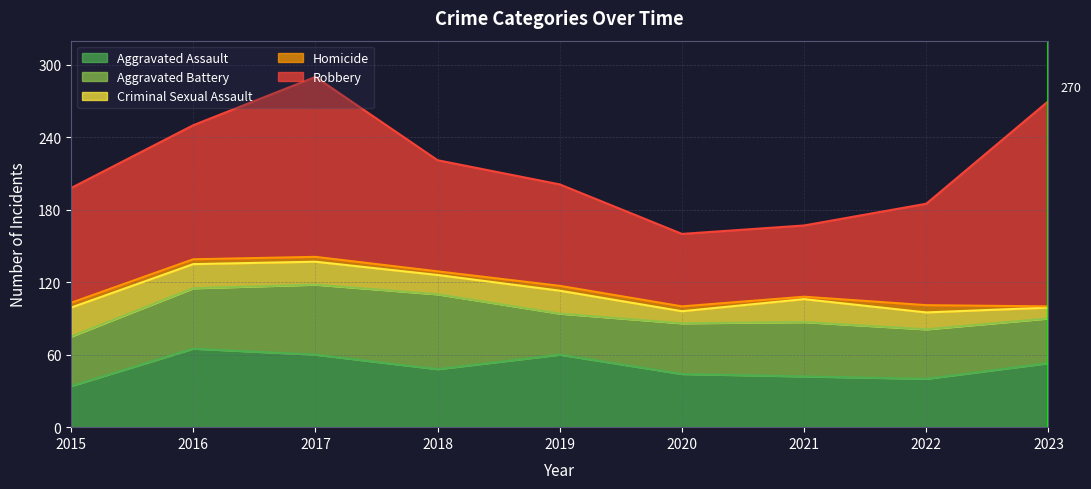

Which category has the highest value in the Robbery series?

2023